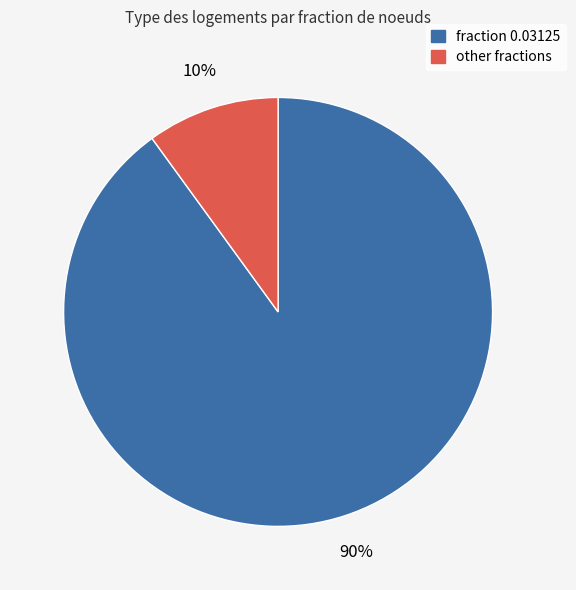

Is there any slice that represents more than half of the pie?

Yes